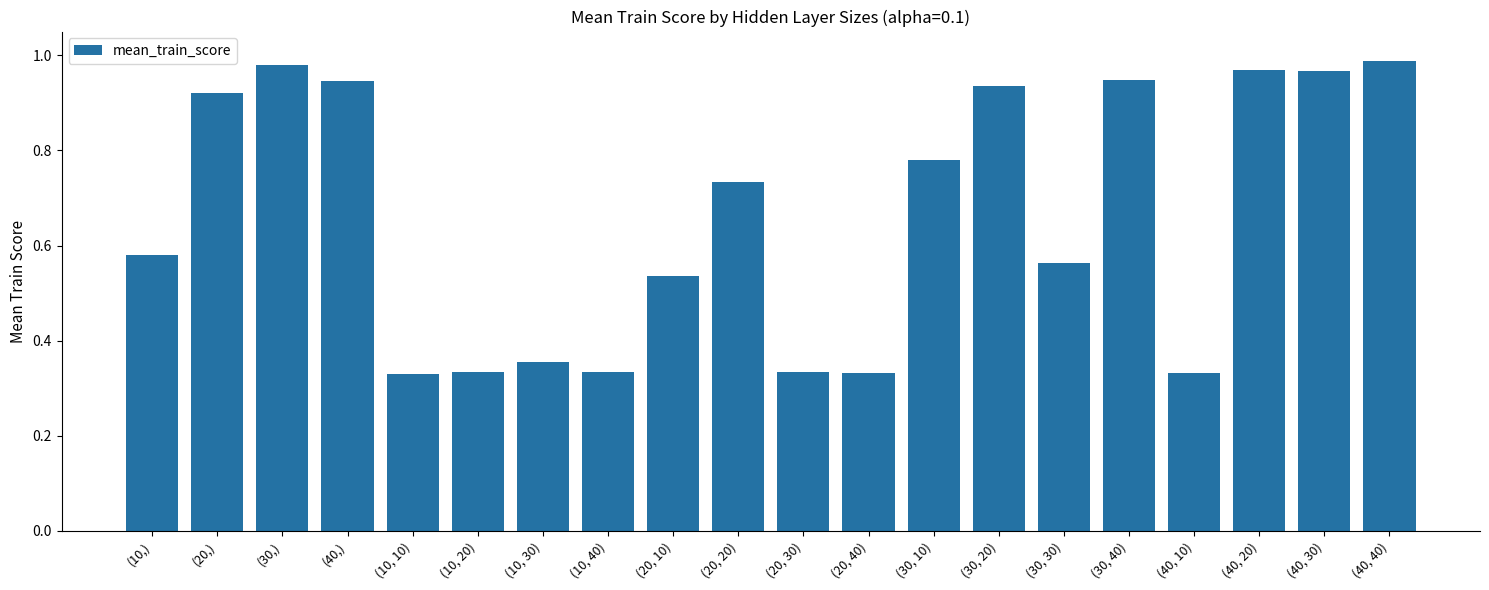

How many bars are there in total?

20